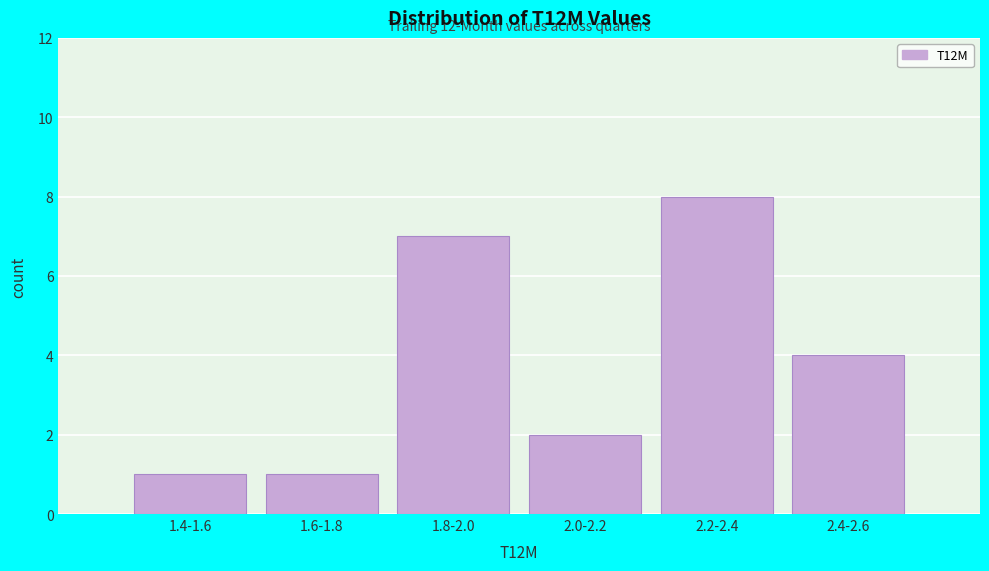

Reading left to right, what are all the values shown in this chart?

1.4-1.6=1	1.6-1.8=1	1.8-2.0=7	2.0-2.2=2	2.2-2.4=8	2.4-2.6=4